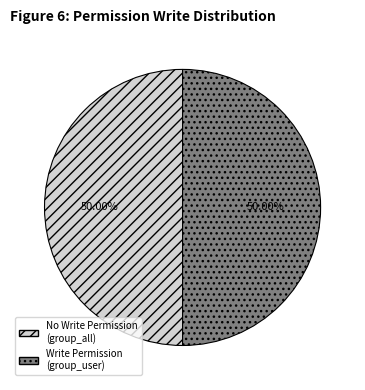

Approximately how many times larger is the value at Write Permission (group_user) compared to No Write Permission (group_all)?

1.0